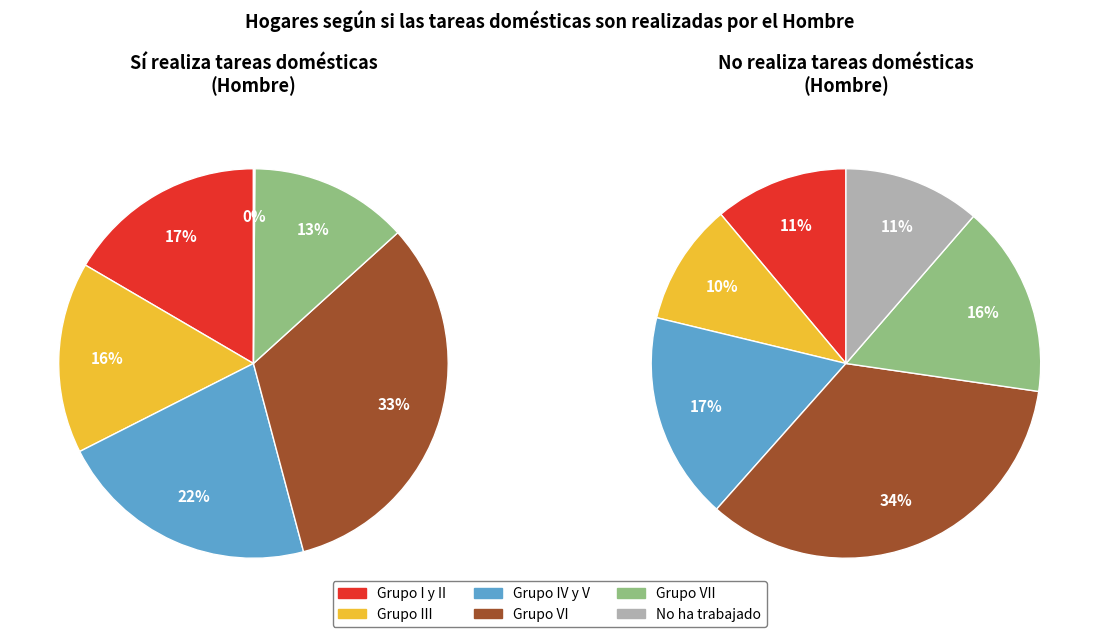

Which category has the biggest portion of the pie?

Grupo VI